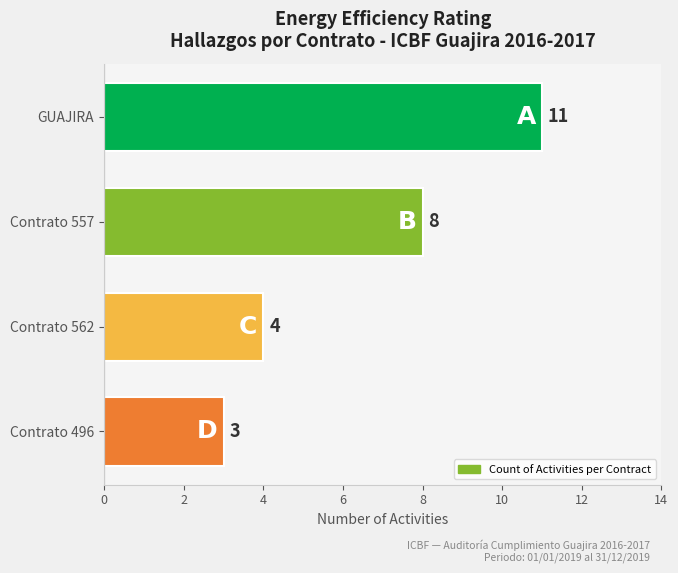

Reading top to bottom, list all the values displayed in this chart.

GUAJIRA=11	Contrato 557=8	Contrato 562=4	Contrato 496=3